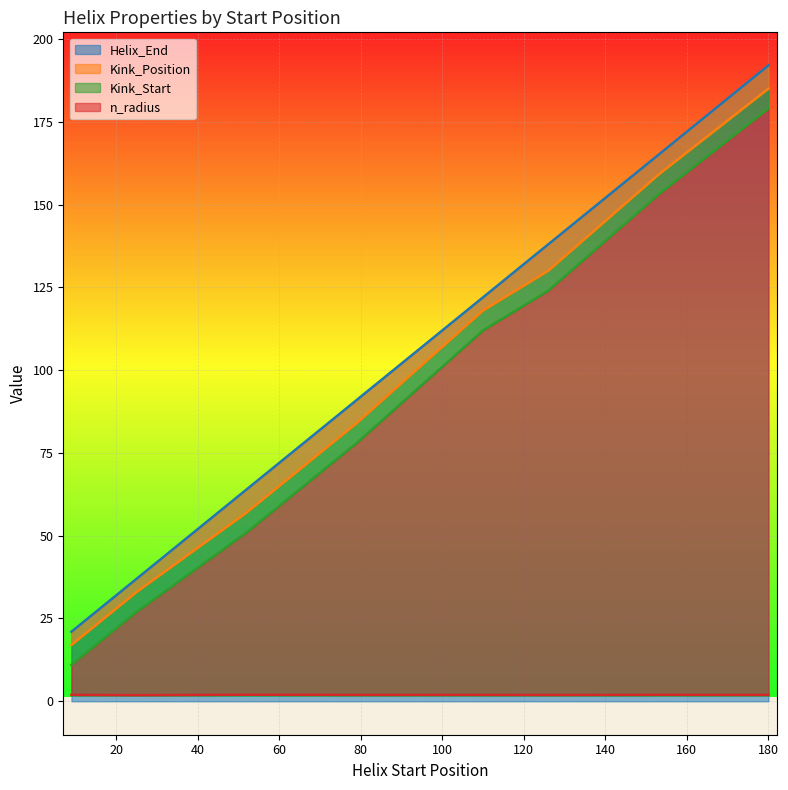

What value does the Kink_Start series have at 5izwA_52?

51.0